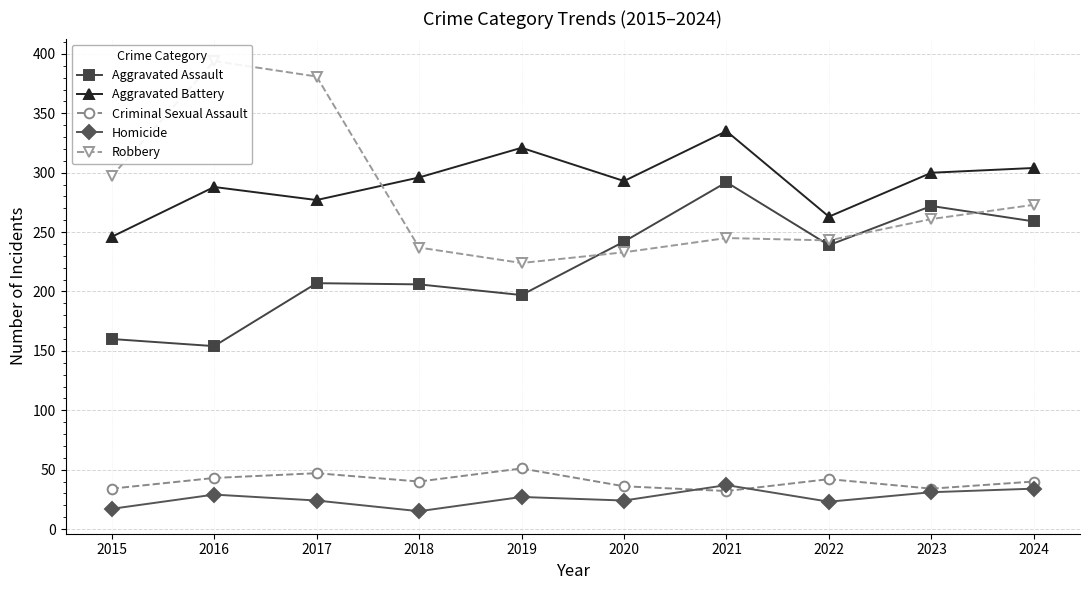

How many lines are shown in the chart?

5